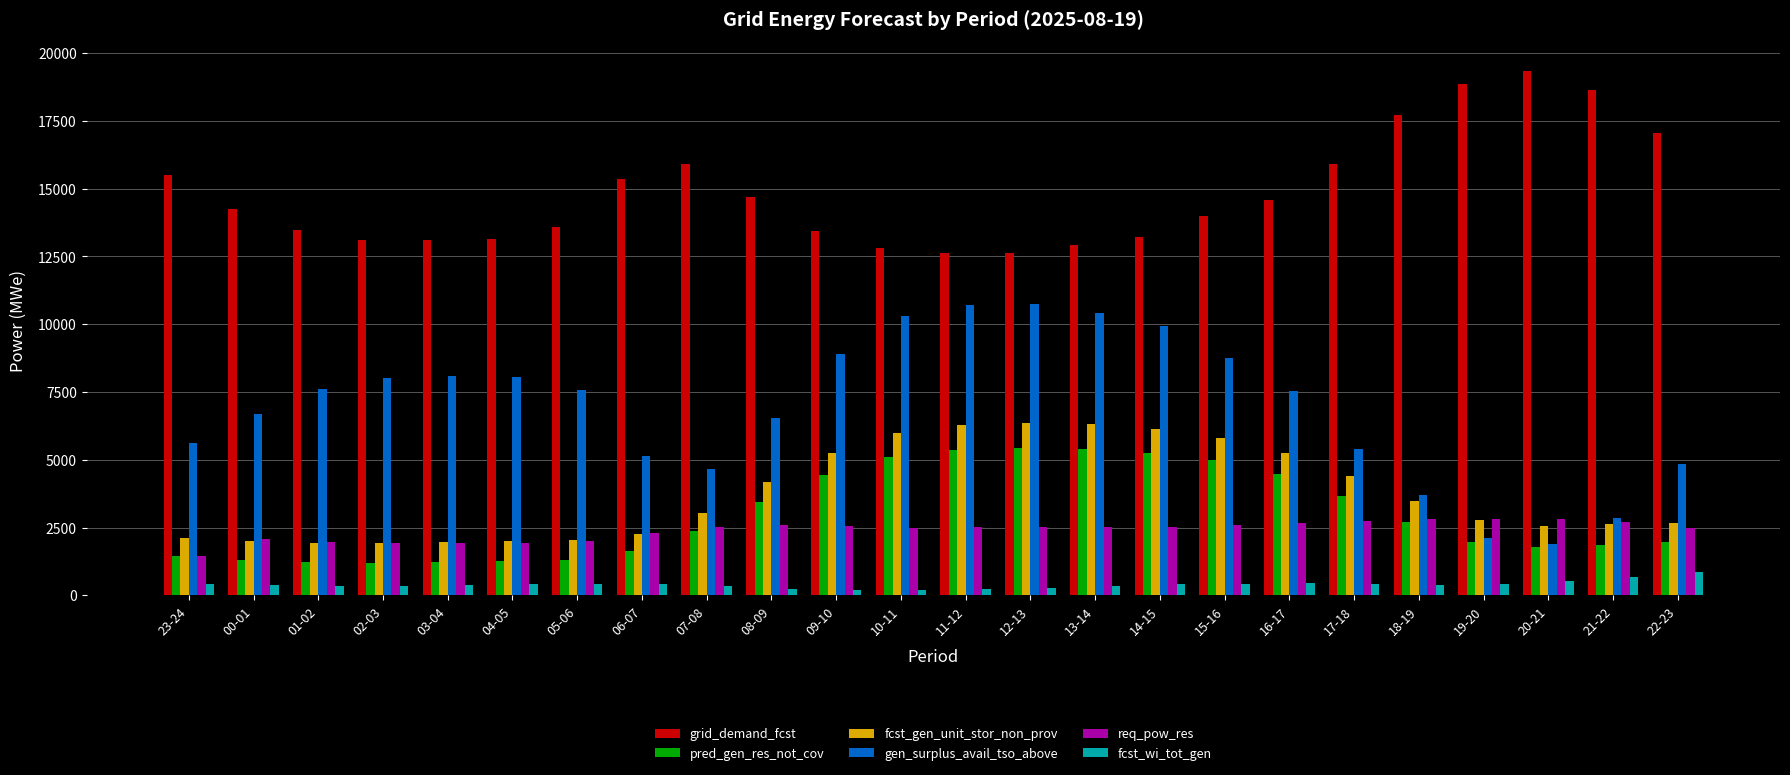

What is the minimum value for grid_demand_fcst?

12618